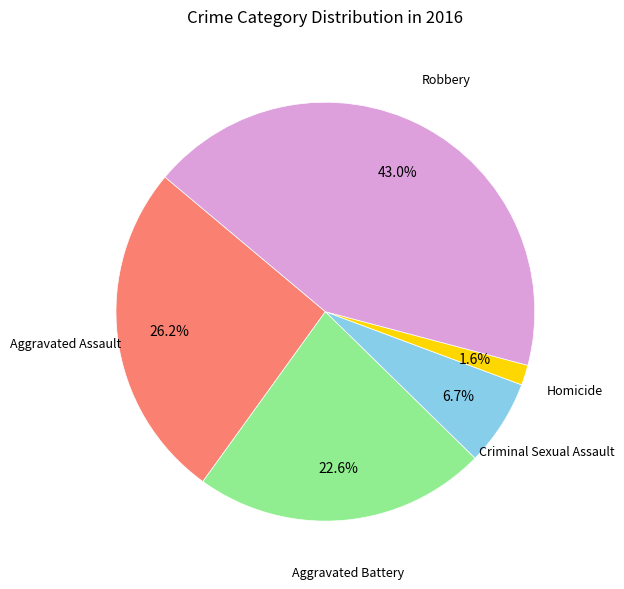

How many segments does this pie chart have?

5